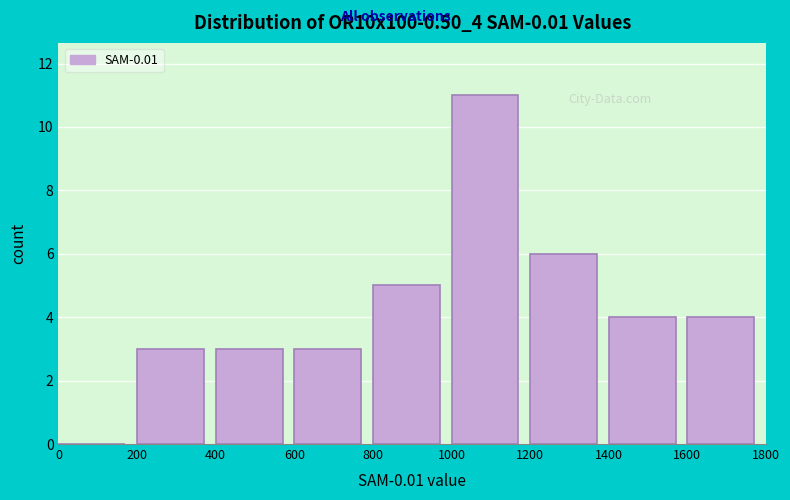

Reading left to right, transcribe this chart: for each bar, give the range it covers on the x-axis and its height. The values are not printed on the chart, so give them approximately, as read against the axis.

0 to 200: 0
200 to 400: 3
400 to 600: 3
600 to 800: 3
800 to 1000: 5
1000 to 1200: 11
1200 to 1400: 6
1400 to 1600: 4
1600 to 1800: 4